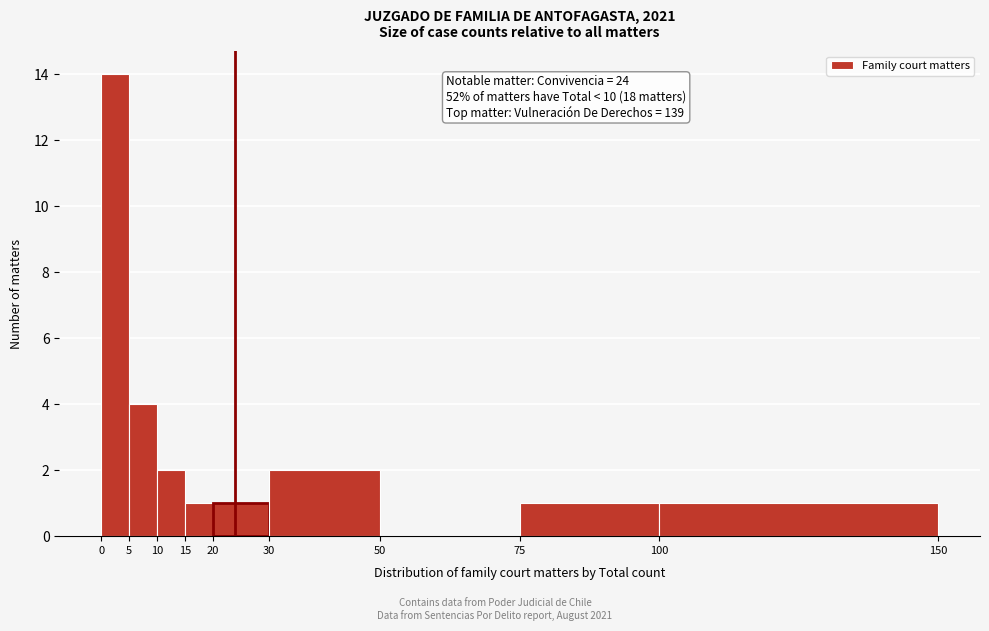

Which range on the x-axis has the tallest bar?

0 to 5